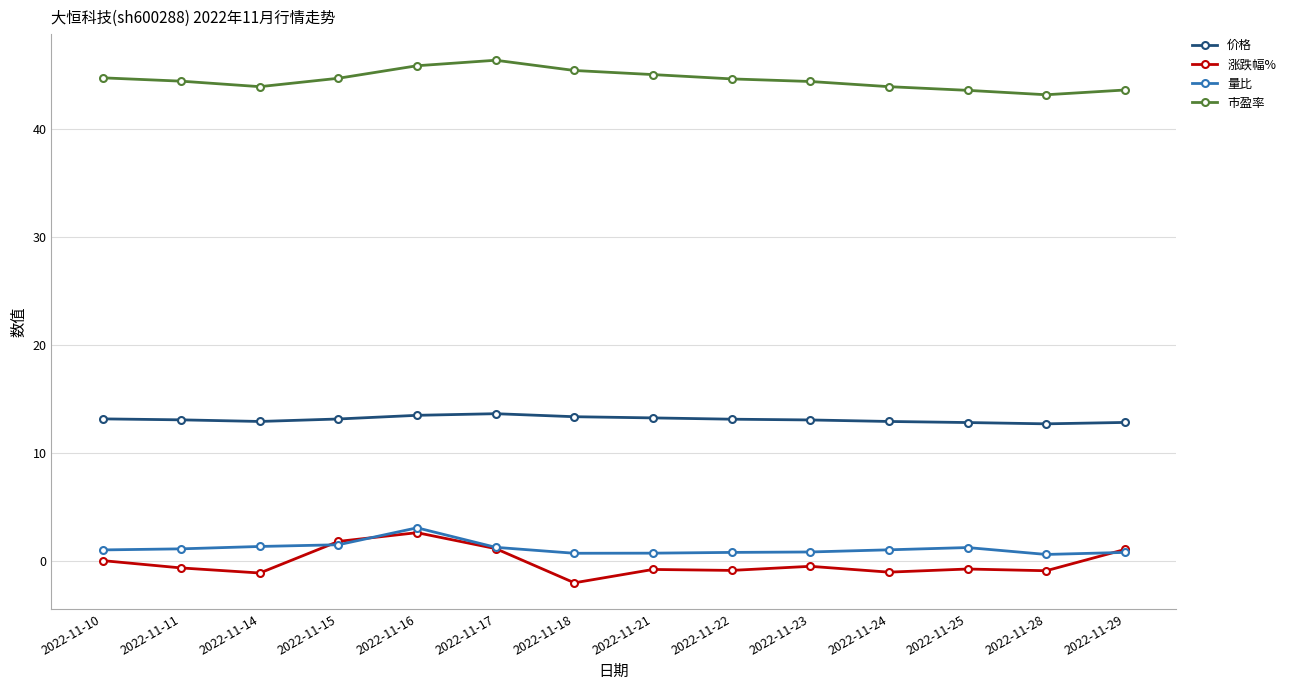

What is the value of the 涨跌幅% point at the 7th from the left?

-2.1